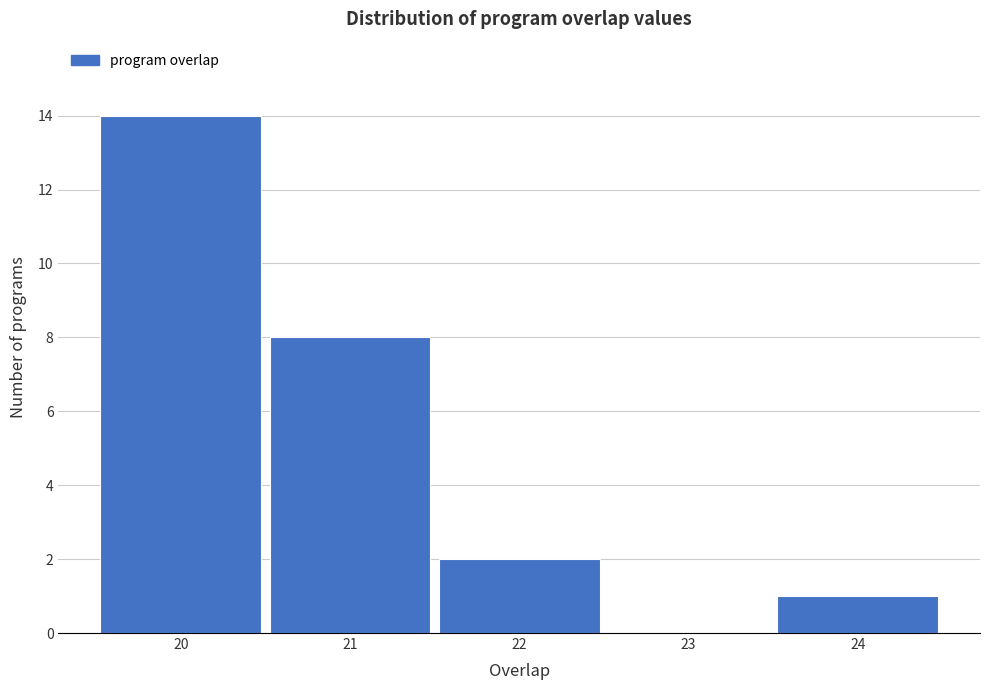

What is the height of the bar covering 19.5 to 20.5 on the x-axis? The values are not printed on the chart, so give them approximately, as read against the axis.

14